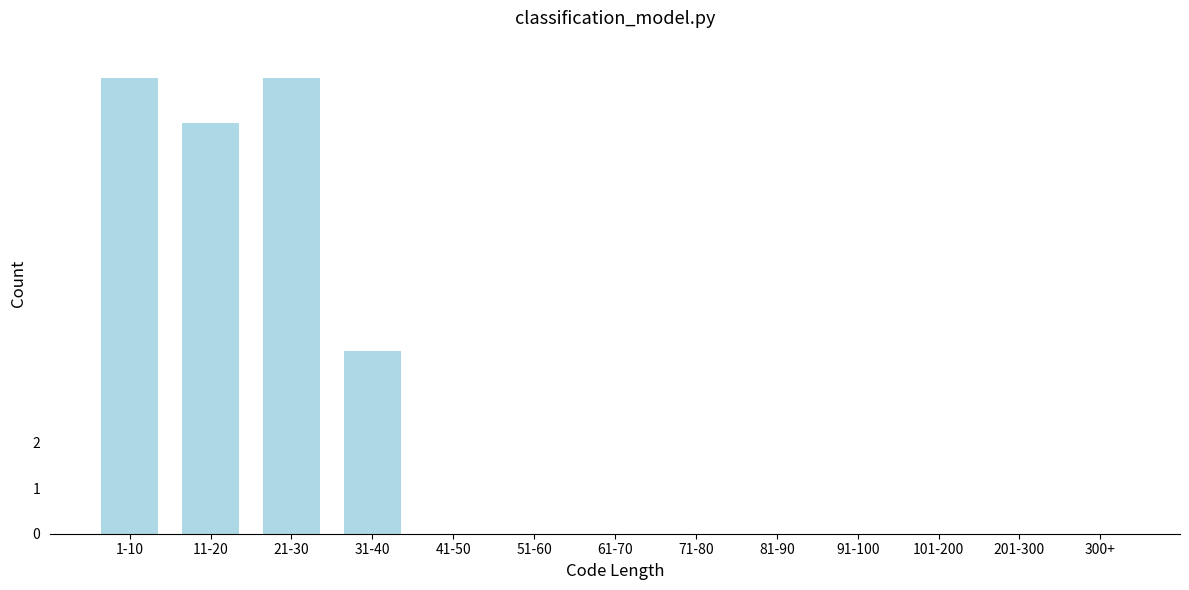

Reading left to right, extract all data points from this chart.

1-10=10	11-20=9	21-30=10	31-40=4	41-50=0	51-60=0	61-70=0	71-80=0	81-90=0	91-100=0	101-200=0	201-300=0	300+=0